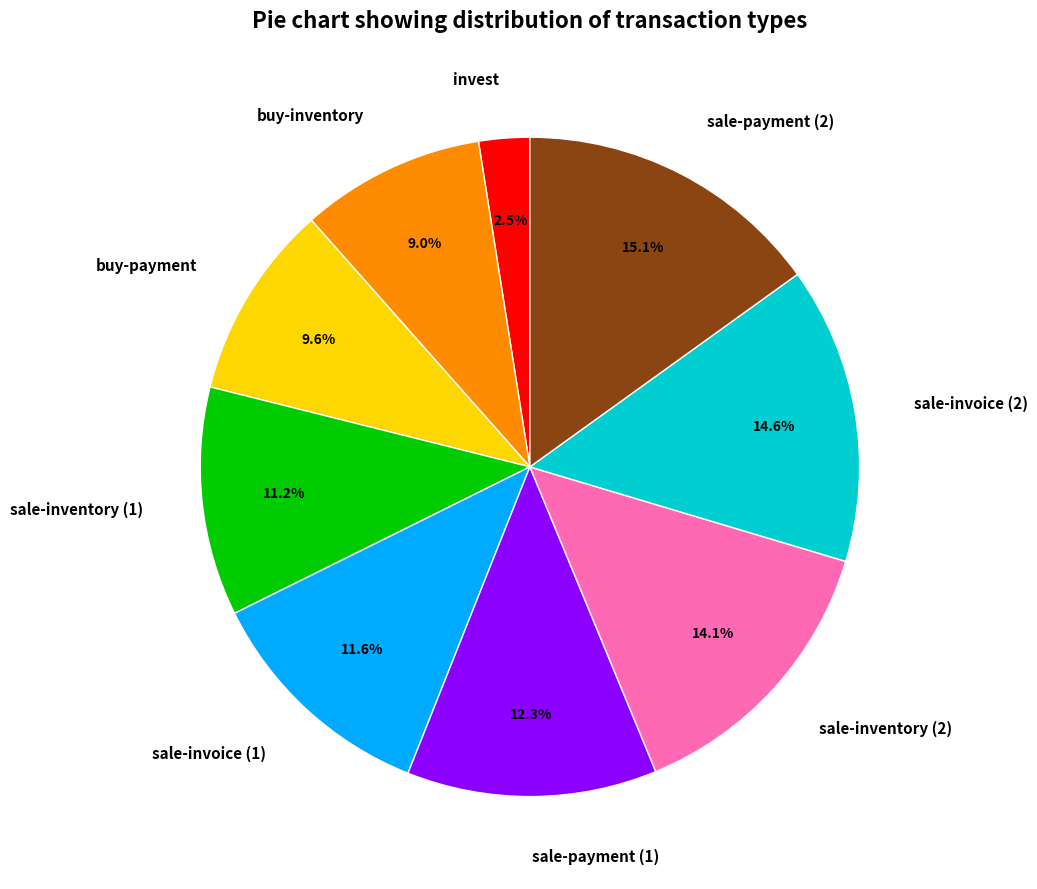

True or false: sale-invoice (2) accounts for 15% of the total.

True